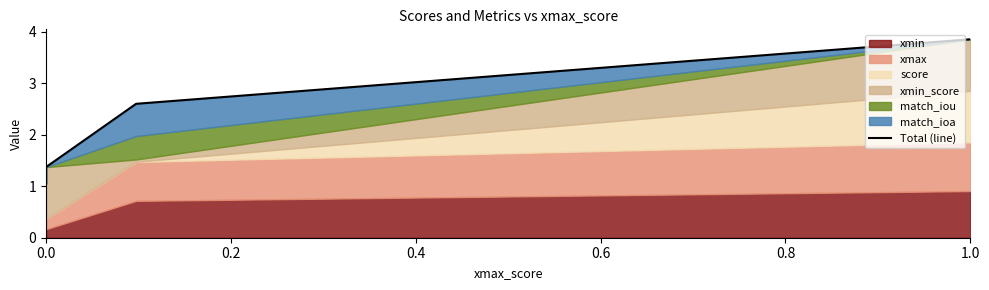

True or false: there are more than 2 points higher than both neighbors.

False